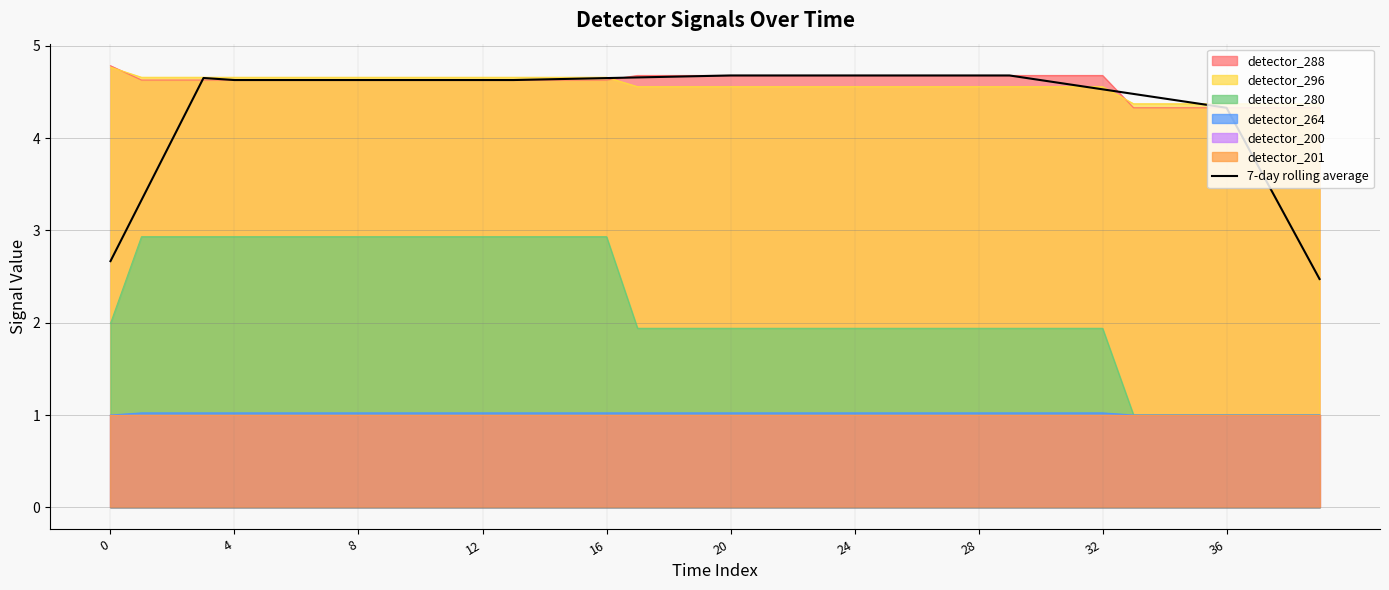

Is it true that detector_280 equals 2.9 at 12?

True